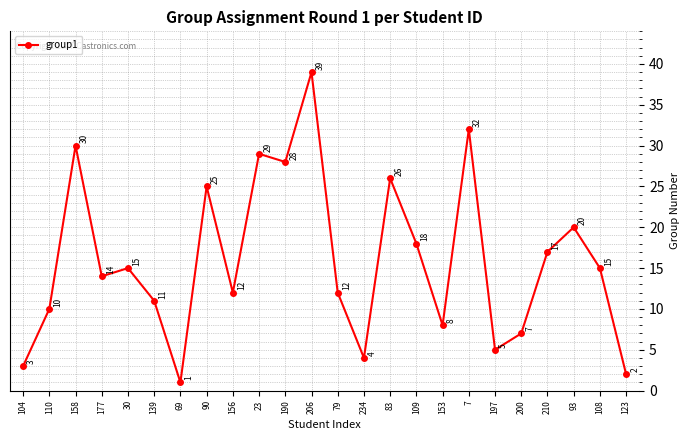

What is the smallest value displayed?

1